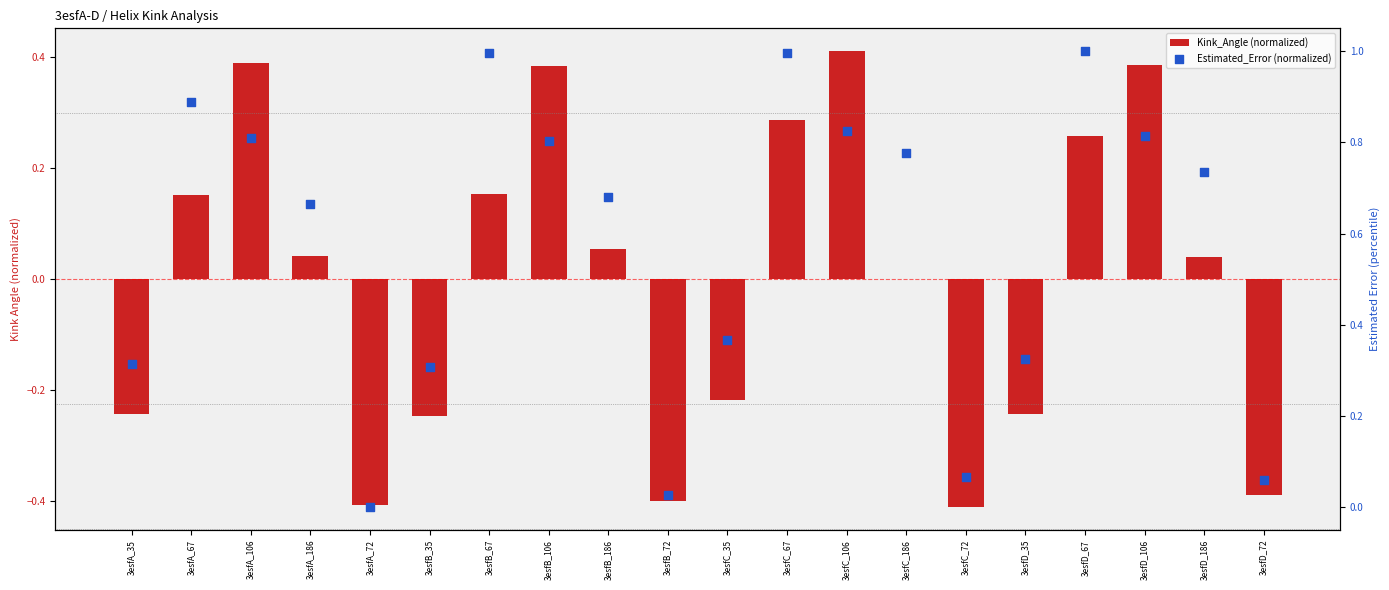

What is the total value across all series at 3esfD_186?

0.8